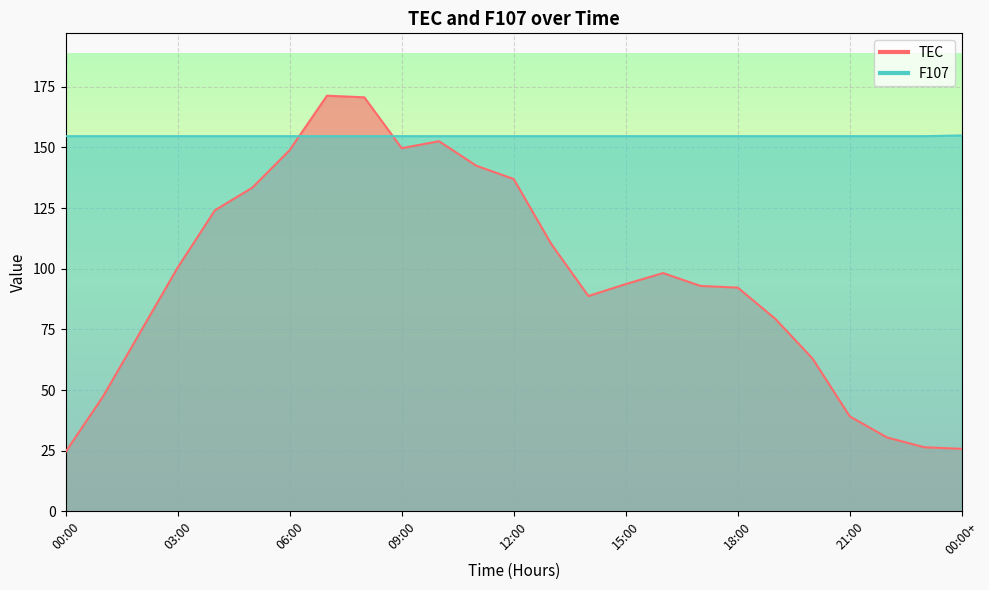

What is the label of the 25th point from the right?

00:00